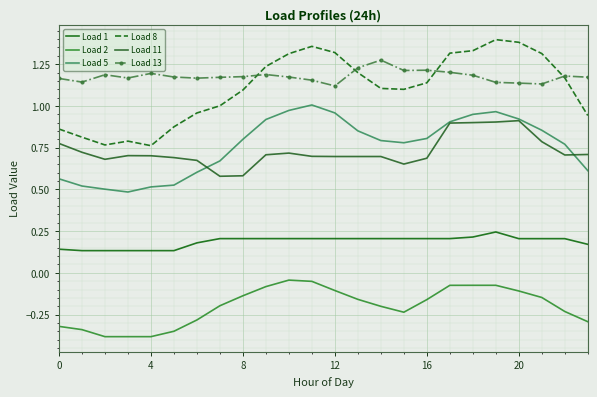

What is the sum of all Load 1 values?

4.5